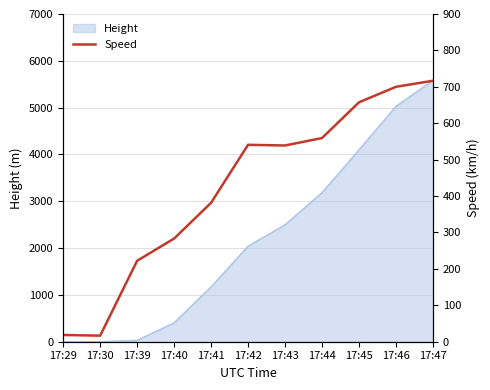

What is the value of the 2nd point from the left?

16.7